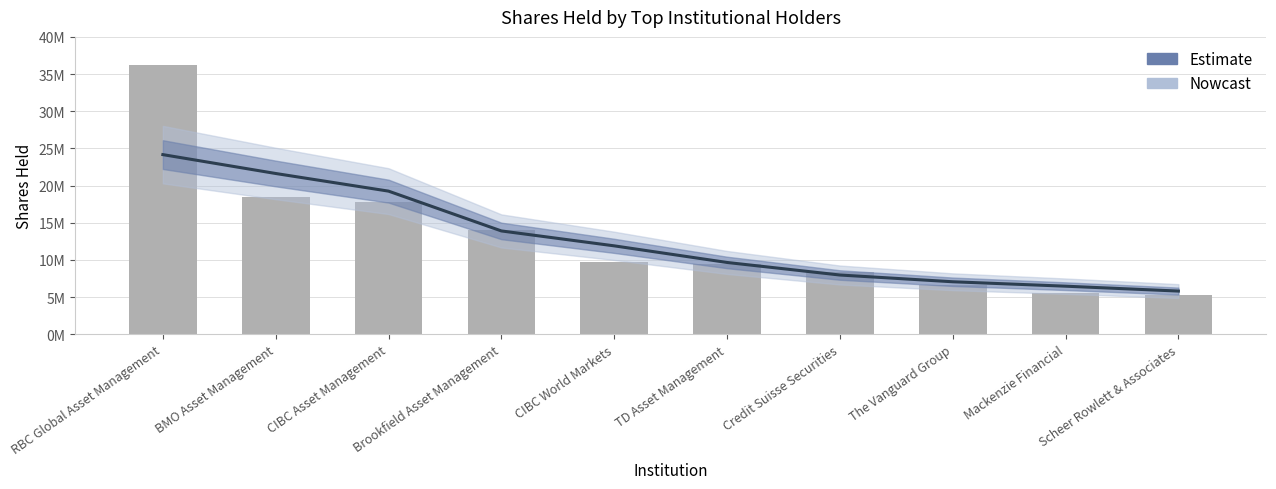

What is the average value?

12780203.2